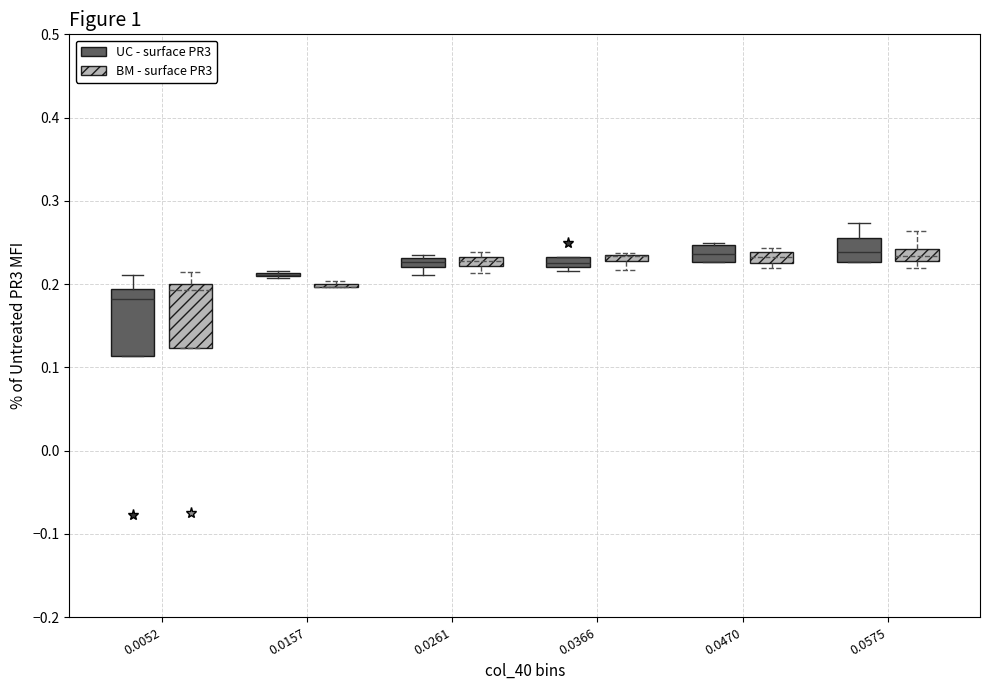

Where is the lower edge of the box for 0.0366 (BM - surface PR3) on the y-axis? The values are not printed on the chart, so give them approximately, as read against the axis.

0.23